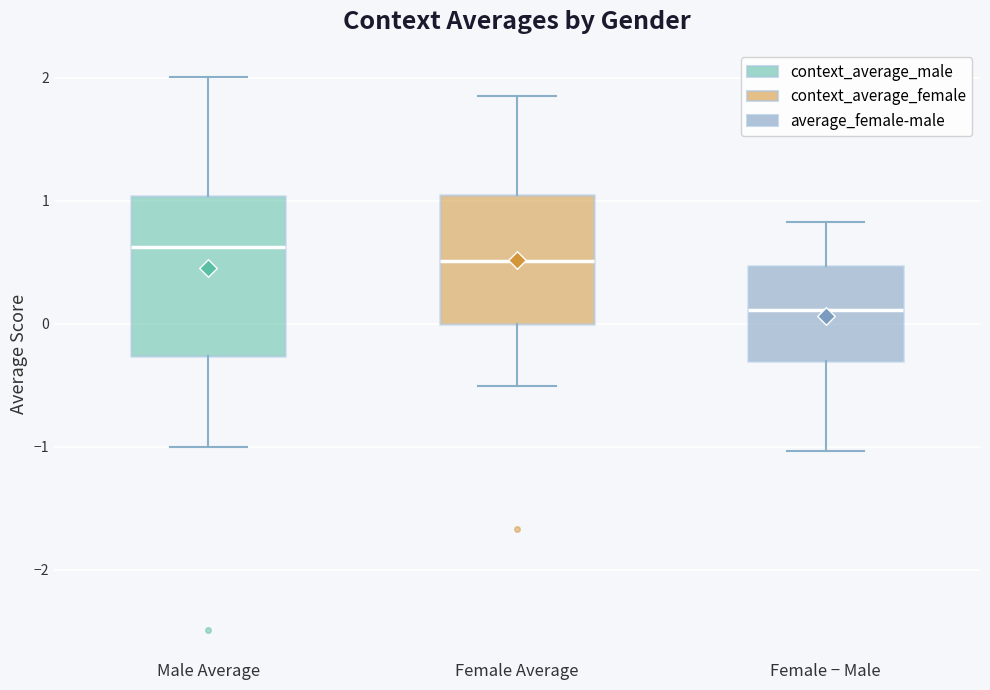

Comparing the boxes themselves (not the whiskers), which one is the tallest?

Male Average